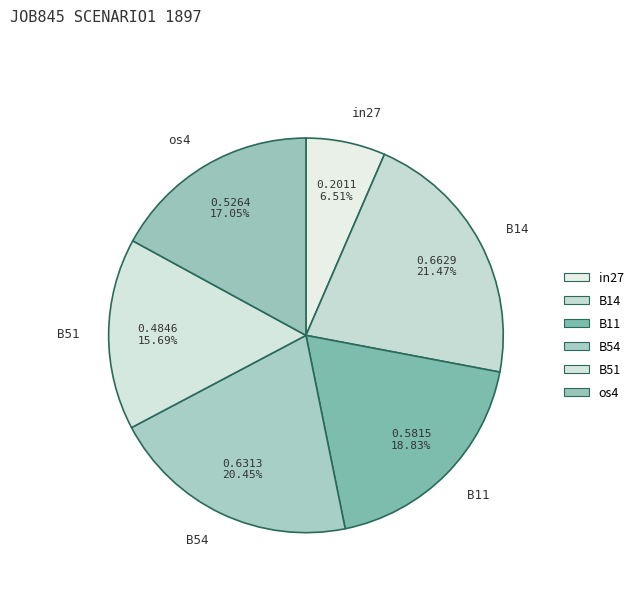

To the nearest percent, what is the difference between the largest and smallest slice percentages?

15%